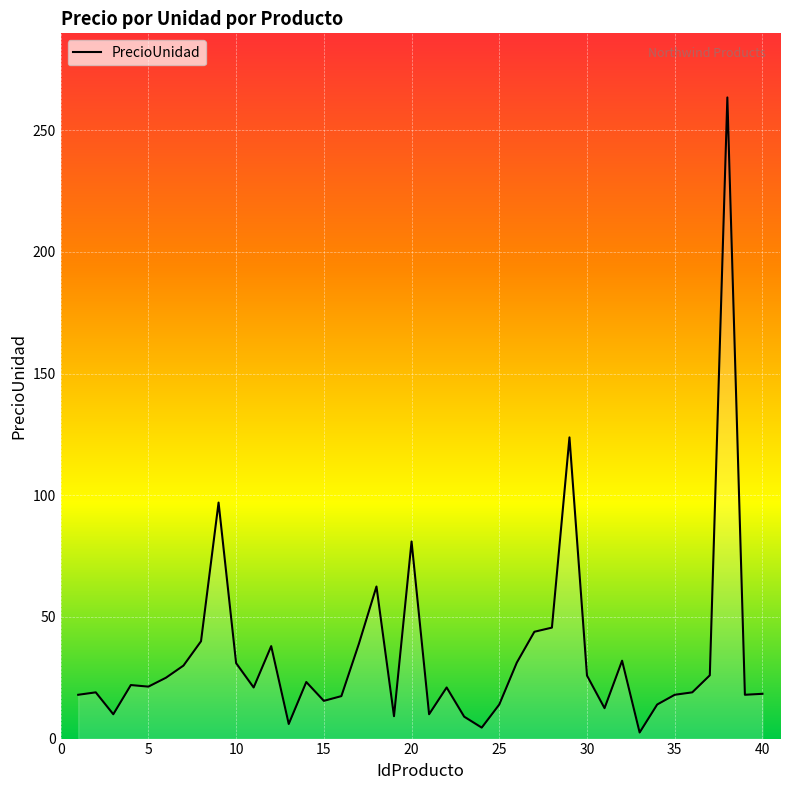

What is the maximum value shown in the chart?

263.5